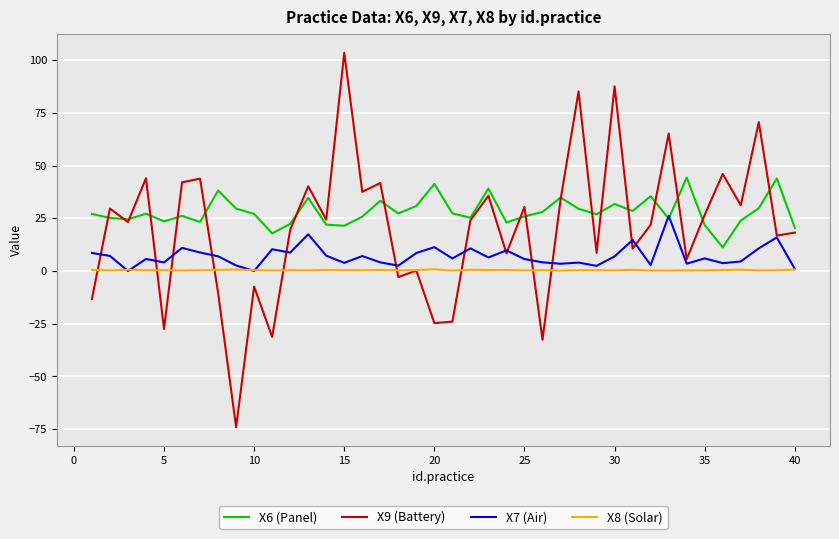

Which series has the largest range (max minus min)?

X9 (Battery)